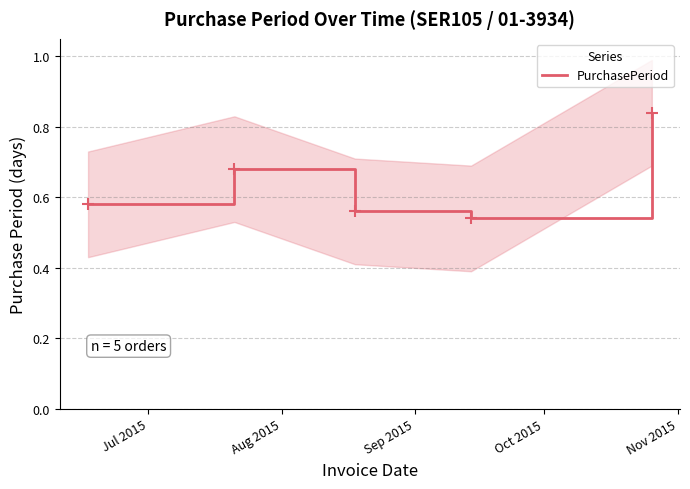

What is the change in value from Aug 2015 to Nov 2015?

+0.2